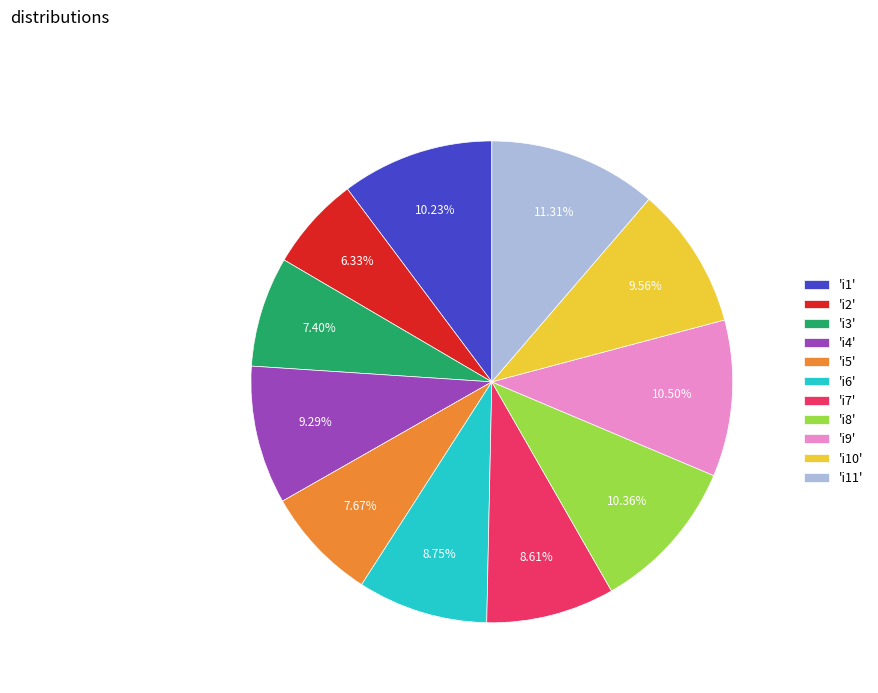

What is the largest slice in the pie chart?

'i11'